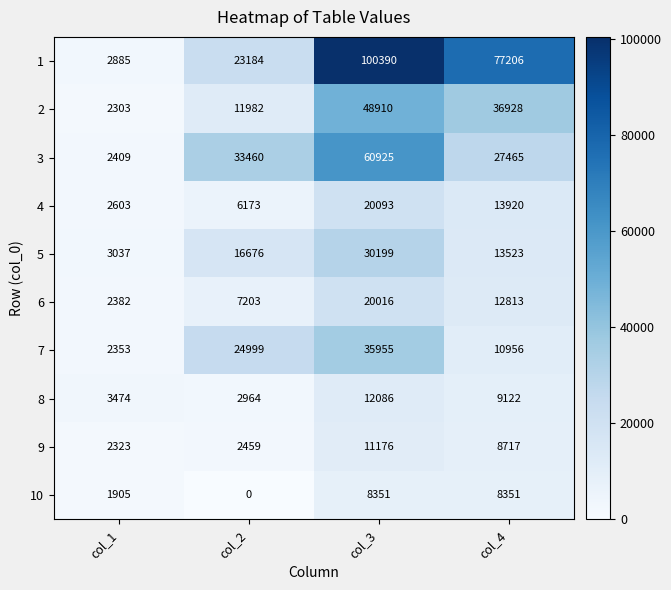

What is the difference between the second highest and second lowest values in the 9 series?

6258